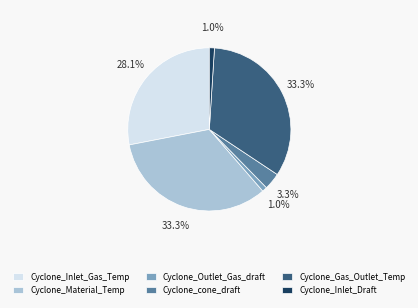

Is there a majority slice in this chart?

No